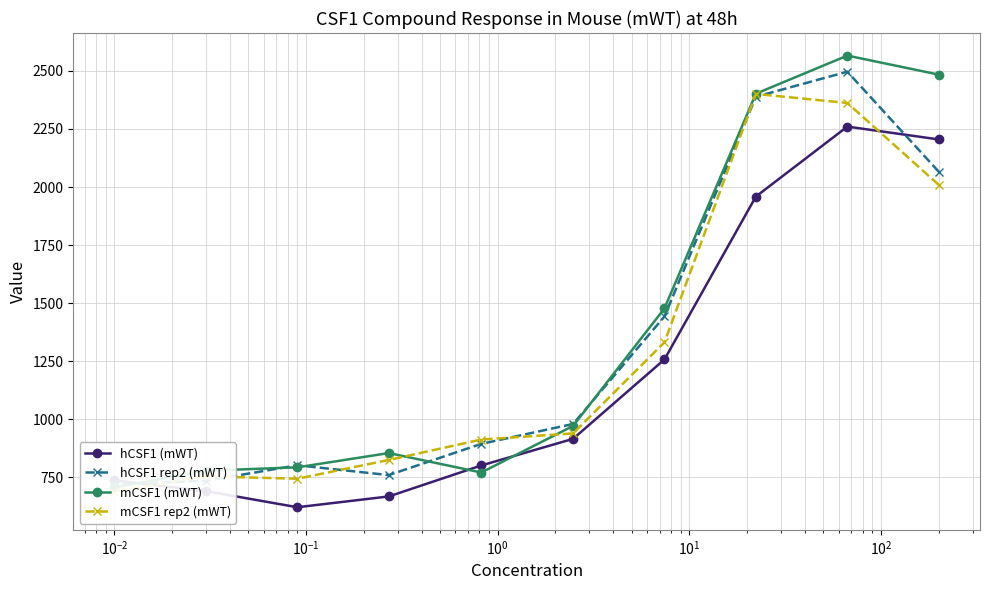

How many lines are shown in the chart?

4